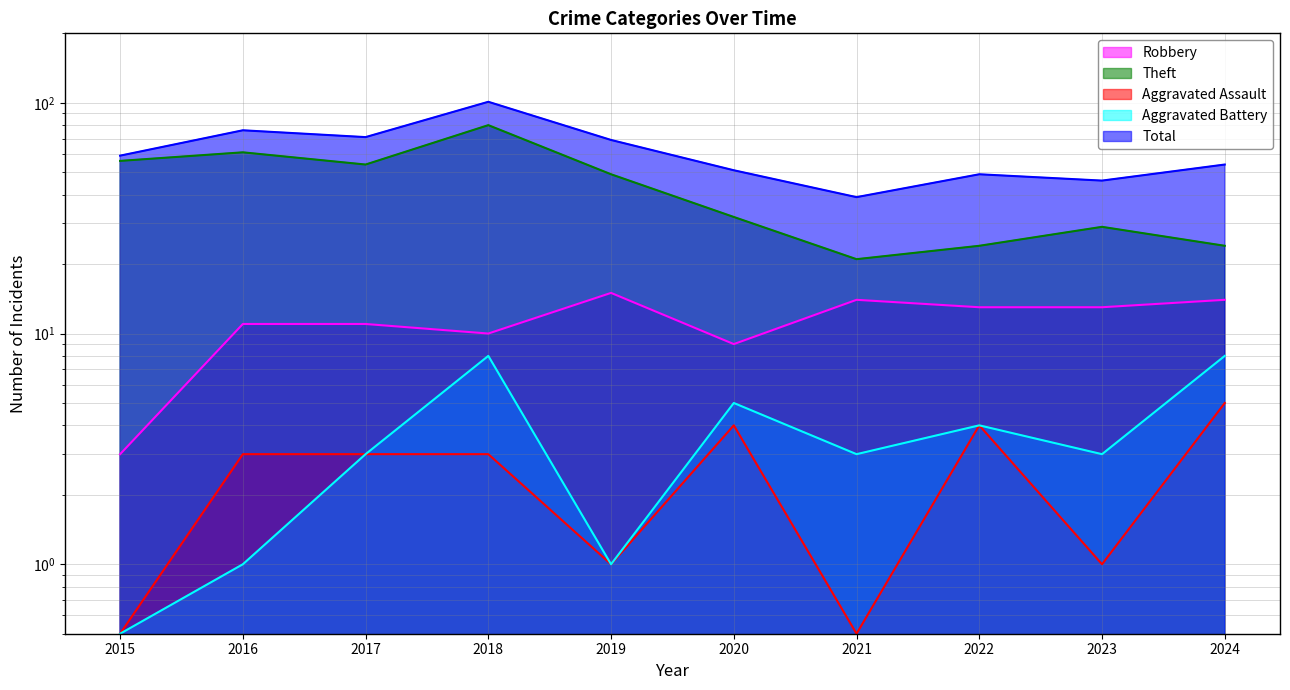

How many interior local valleys does the Theft series have?

2